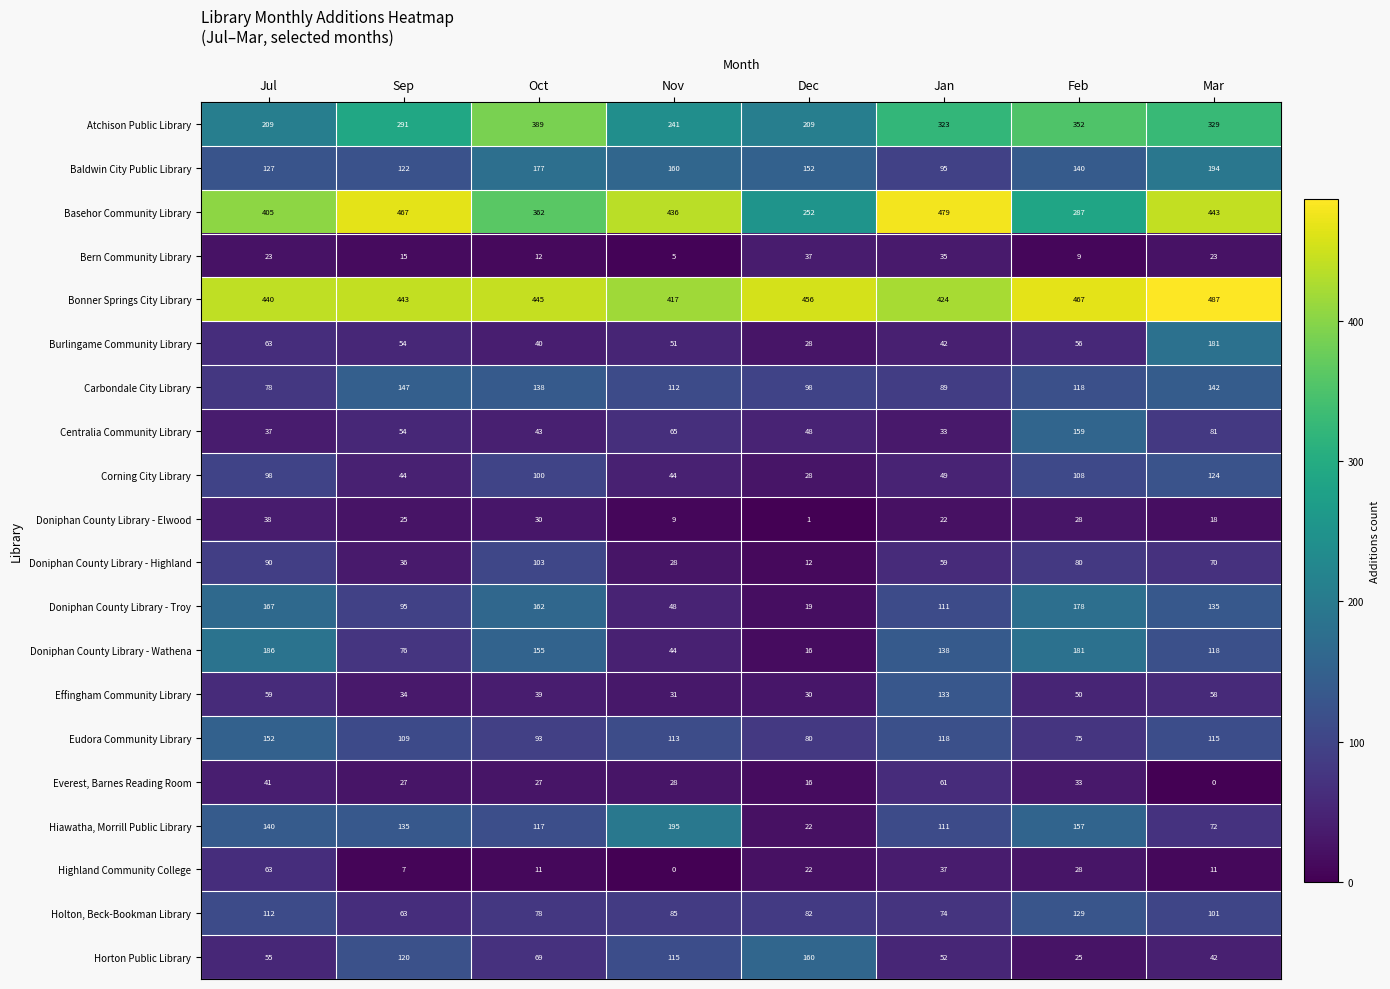

List the series in order of their peak value, lowest first.

Bern Community Library, Doniphan County Library - Elwood, Everest, Barnes Reading Room, Highland Community College, Doniphan County Library - Highland, Corning City Library, Holton, Beck-Bookman Library, Effingham Community Library, Carbondale City Library, Eudora Community Library, Centralia Community Library, Horton Public Library, Doniphan County Library - Troy, Burlingame Community Library, Doniphan County Library - Wathena, Baldwin City Public Library, Hiawatha, Morrill Public Library, Atchison Public Library, Basehor Community Library, Bonner Springs City Library